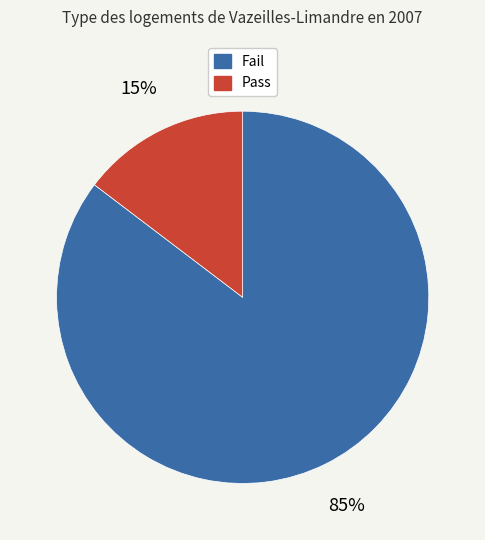

Is there any slice that represents more than half of the pie?

Yes